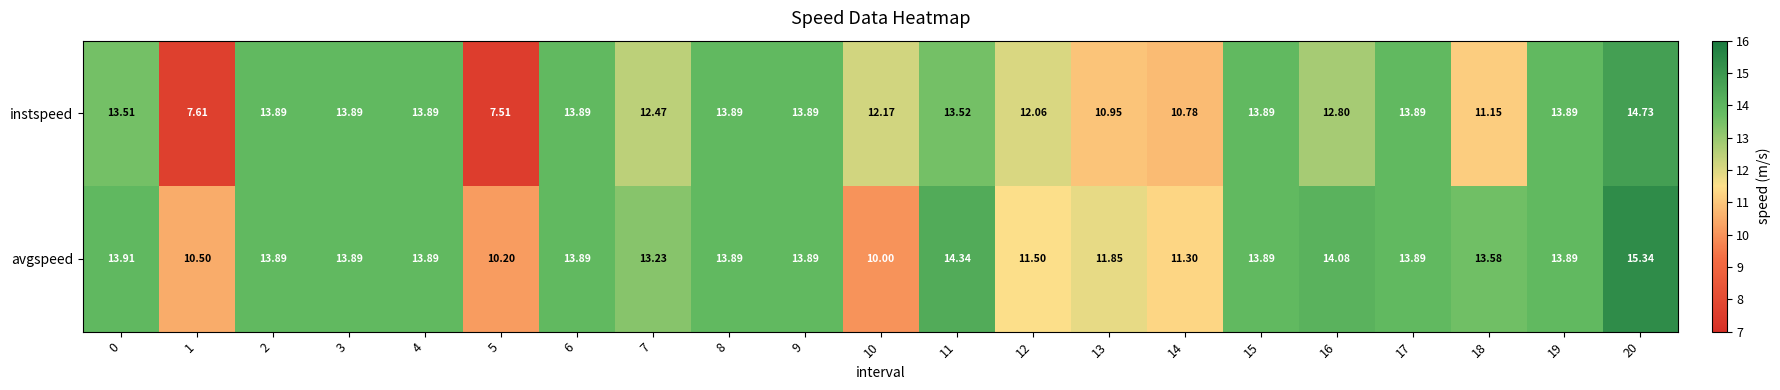

Between 8 and 10, which series saw the biggest shift?

avgspeed